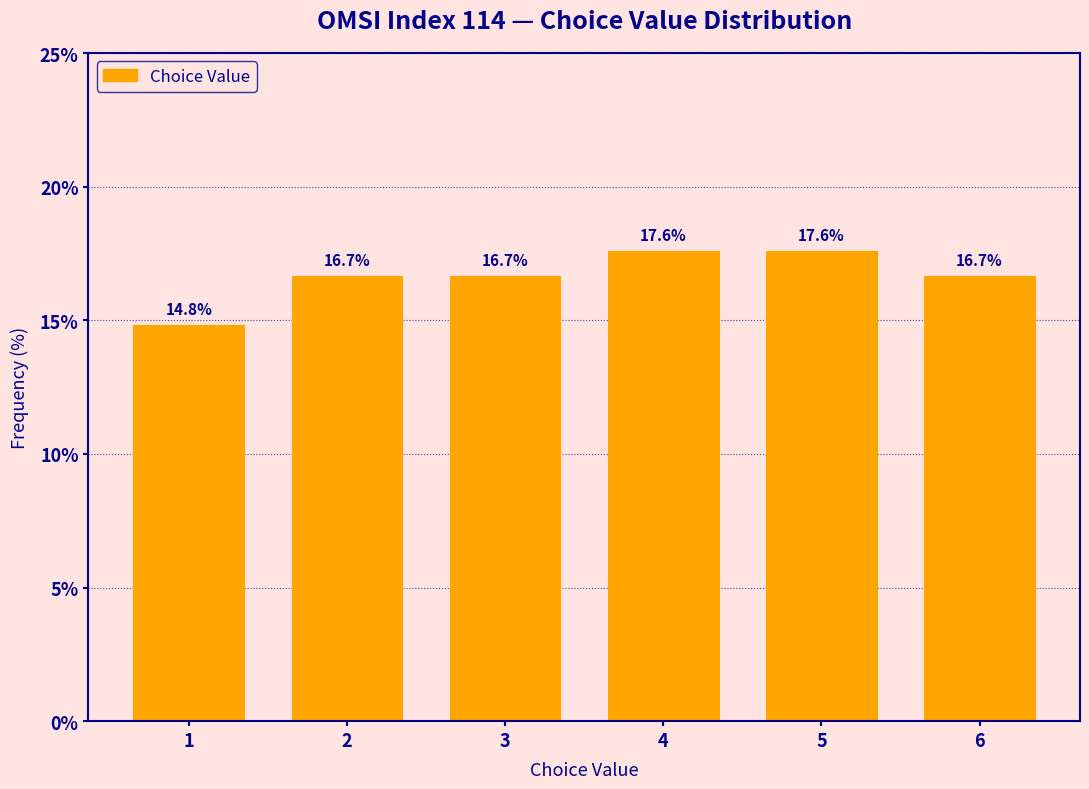

How tall is the bar that spans 1.5 to 2.5 on the x-axis?

16.7